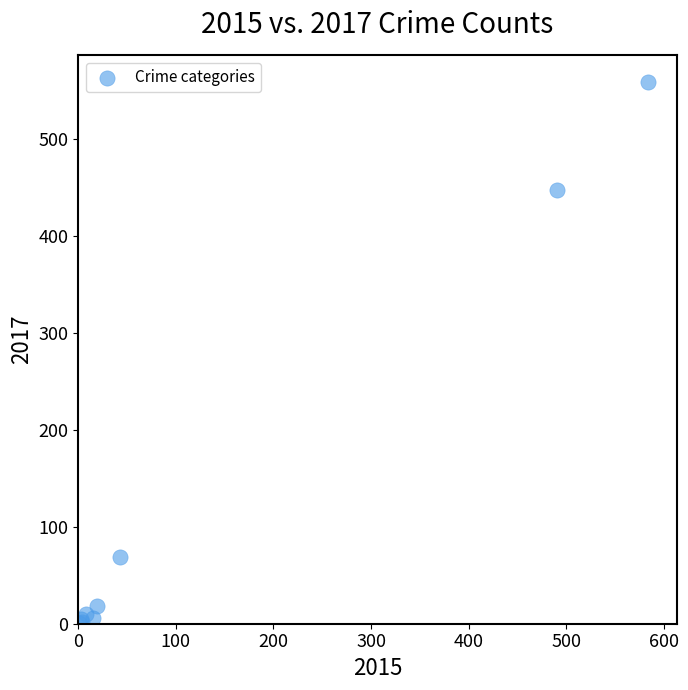

What Y value in the scatter plot is closest to 279?

447